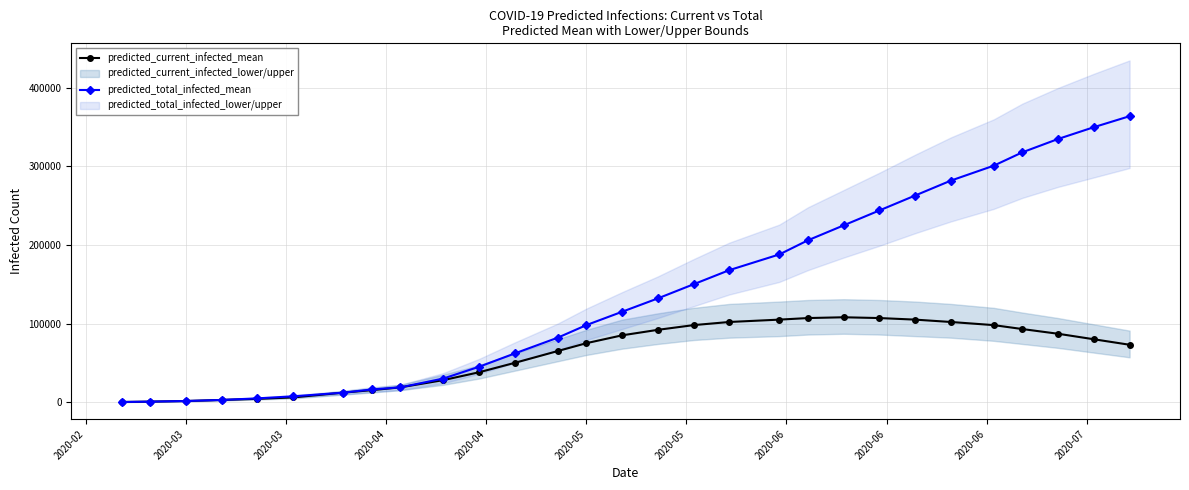

True or false: predicted_total_infected_mean and predicted_current_infected_mean intersect in this chart.

False